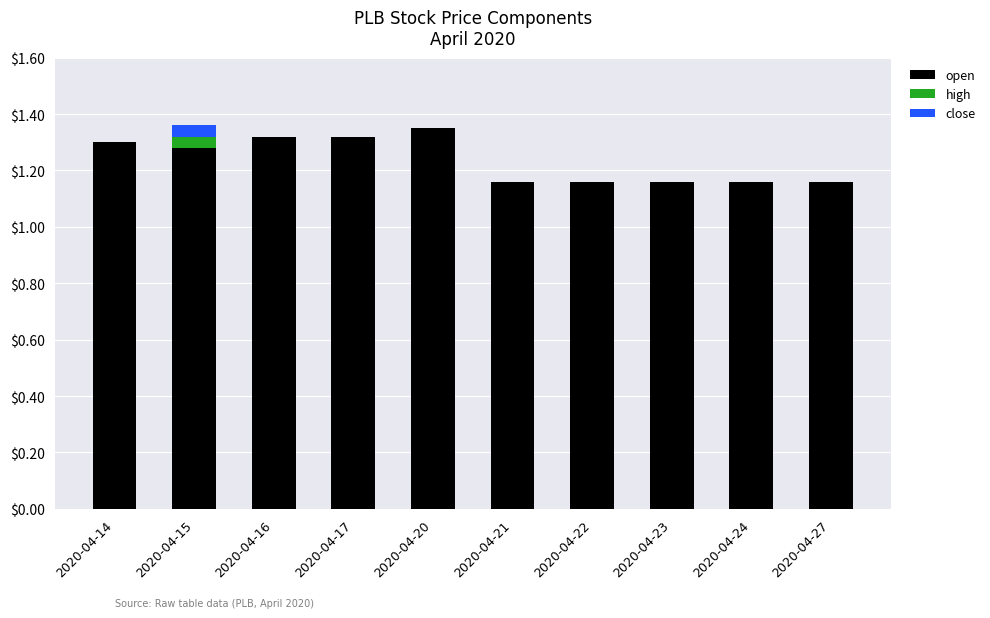

What is the sum of all open values?

12.4